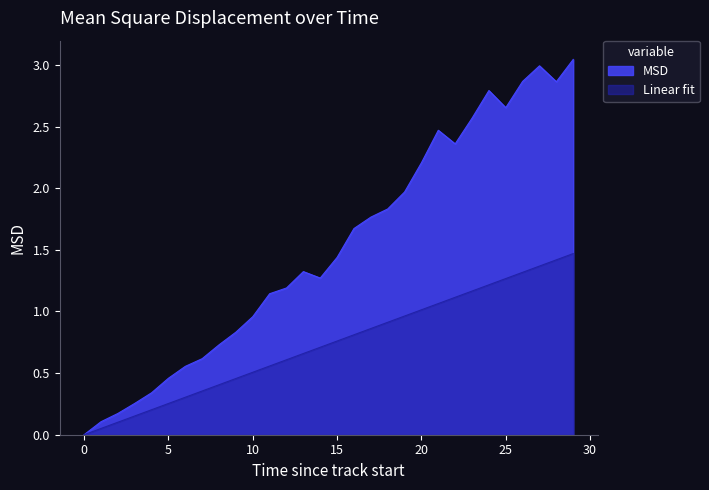

What is the sum of the Linear fit values at 16 and 2?

0.9